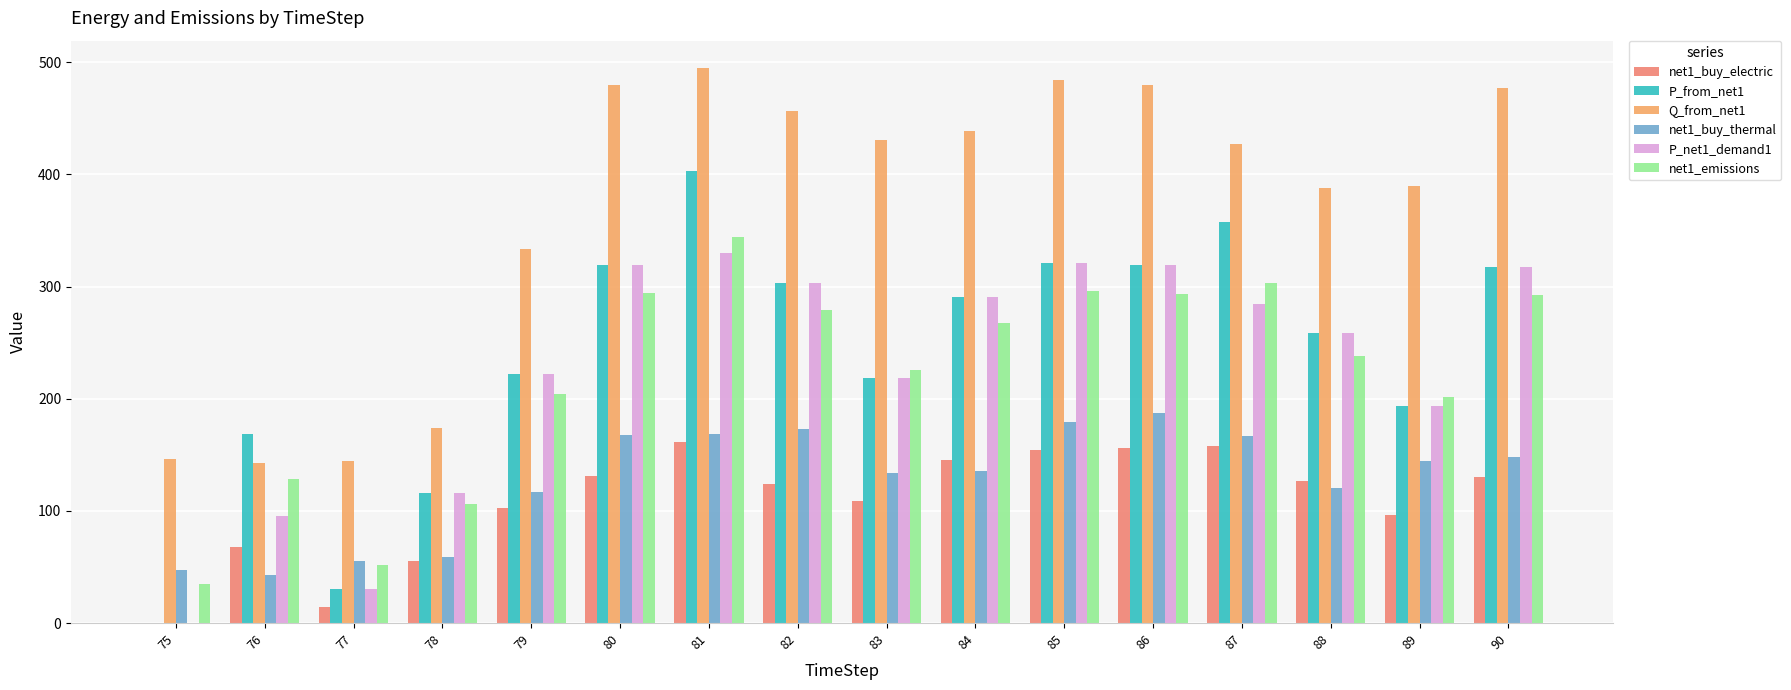

What are all the series names shown in the legend?

net1_buy_electric, P_from_net1, Q_from_net1, net1_buy_thermal, P_net1_demand1, net1_emissions